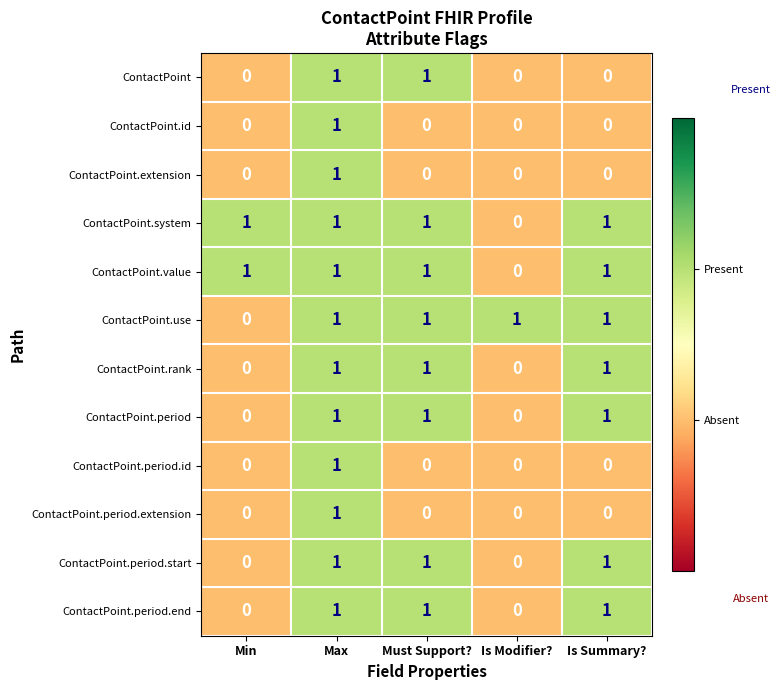

How many distinct data groups are displayed?

12